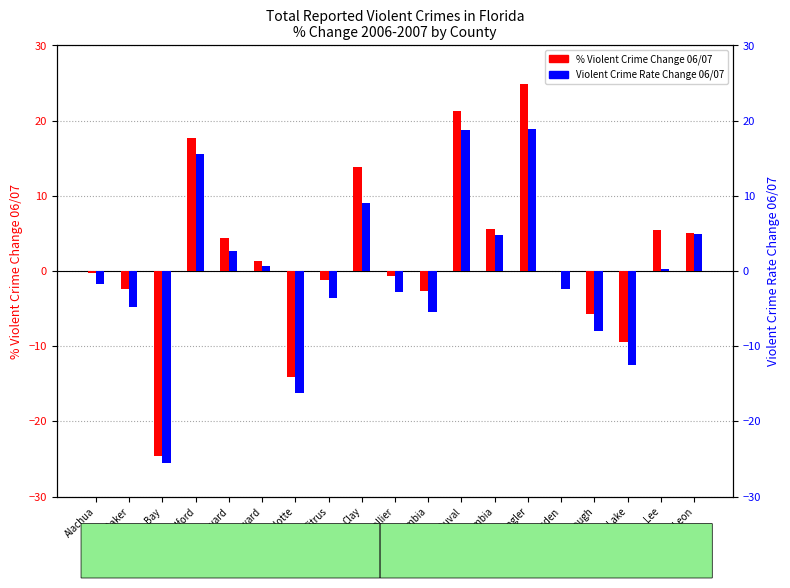

What is the label of the 18th bar from the right?

Baker